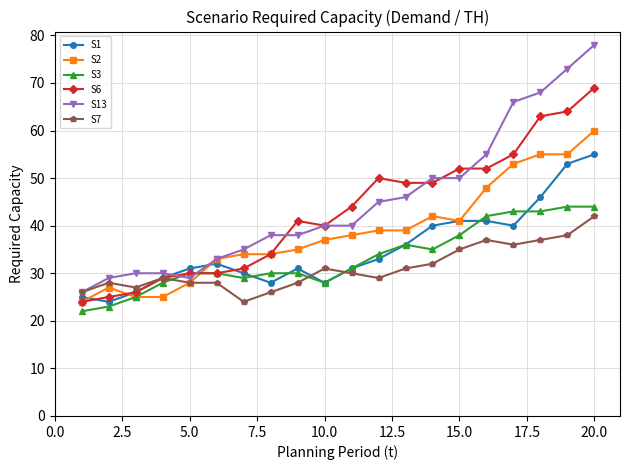

Which series has the widest spread of values?

S13